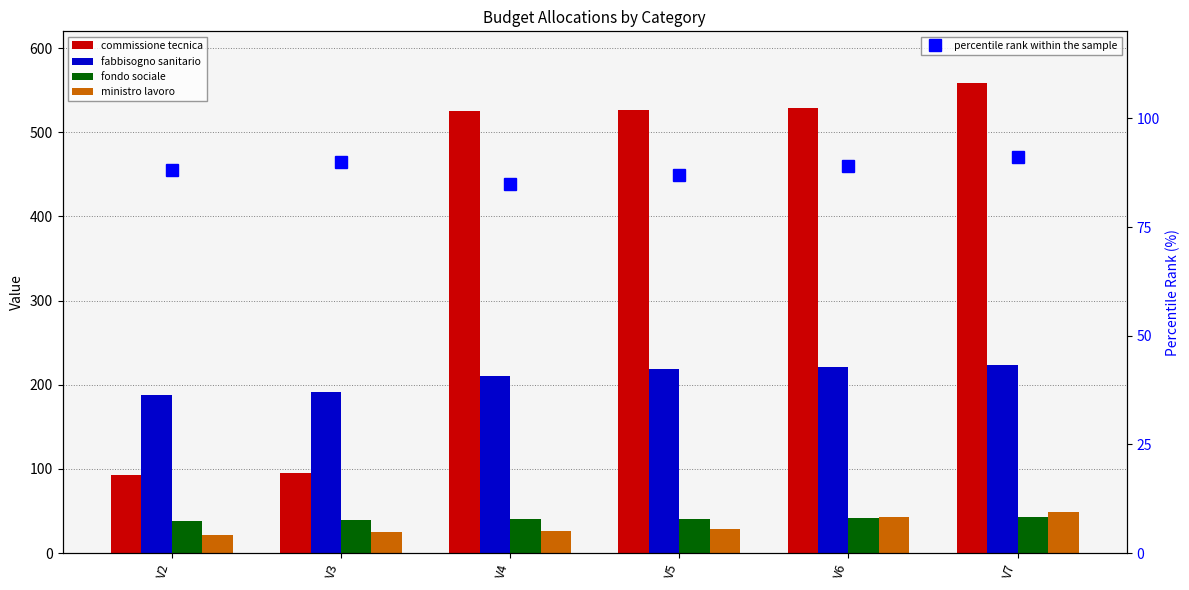

At how many categories does at least one series exceed 456?

4